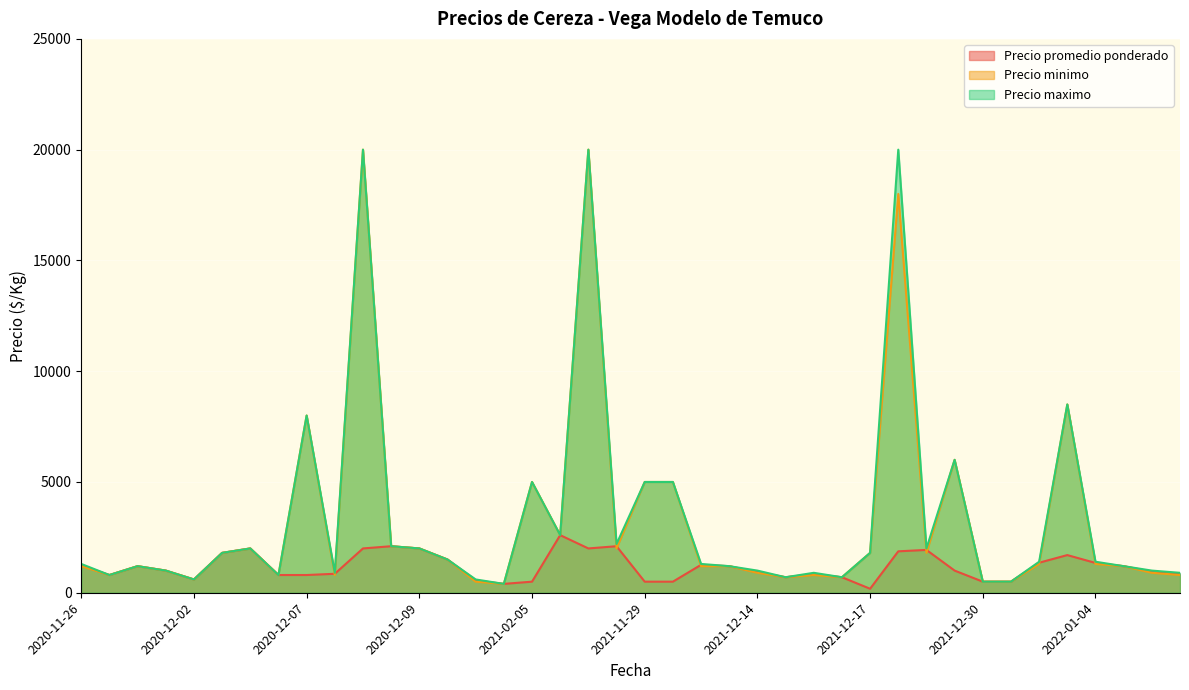

What is the maximum value shown in the chart?

20000